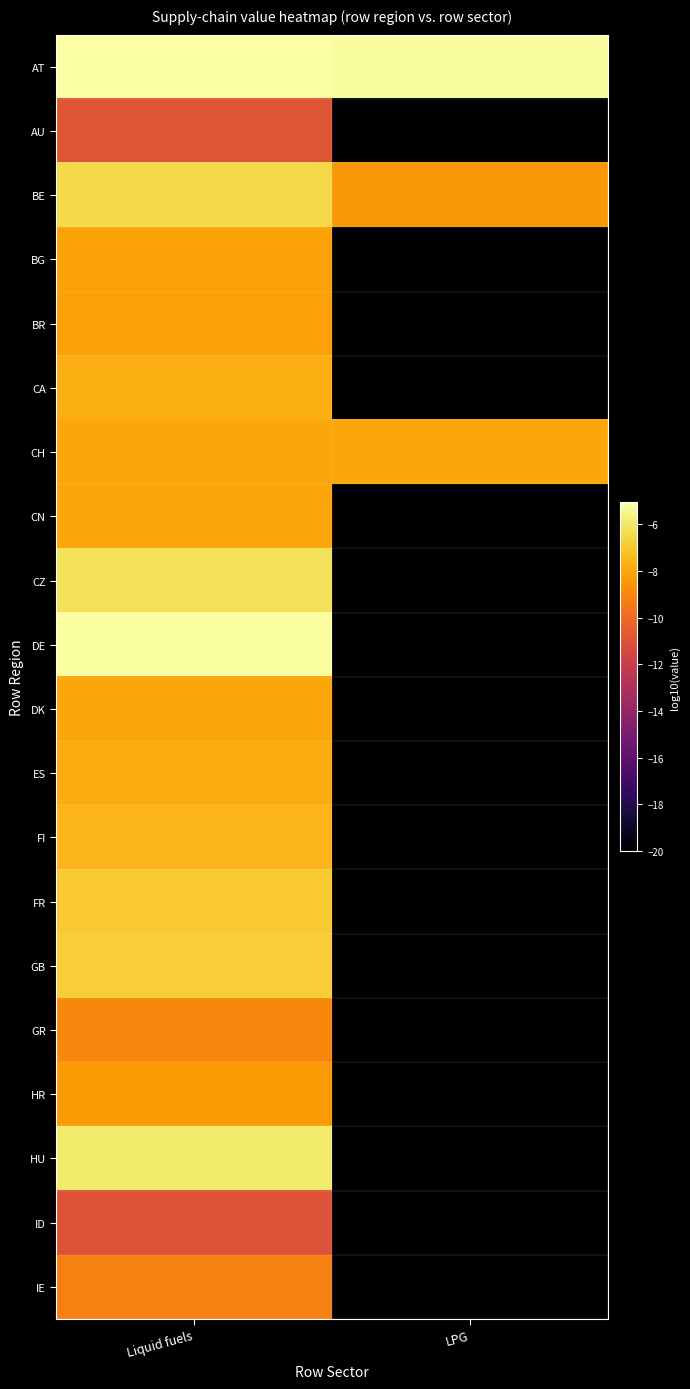

Reading left to right, what are all the values shown in this chart?

AT: Liquid fuels=-5.1	LPG=-5.2
AU: Liquid fuels=-10.8	LPG=-20.0
BE: Liquid fuels=-6.5	LPG=-8.5
BG: Liquid fuels=-8.2	LPG=-20.0
BR: Liquid fuels=-8.2	LPG=-20.0
CA: Liquid fuels=-7.8	LPG=-20.0
CH: Liquid fuels=-8.0	LPG=-8.0
CN: Liquid fuels=-8.0	LPG=-20.0
CZ: Liquid fuels=-6.2	LPG=-20.0
DE: Liquid fuels=-5.1	LPG=-20.0
DK: Liquid fuels=-8.0	LPG=-20.0
ES: Liquid fuels=-7.9	LPG=-20.0
FI: Liquid fuels=-7.6	LPG=-20.0
FR: Liquid fuels=-6.9	LPG=-20.0
GB: Liquid fuels=-6.8	LPG=-20.0
GR: Liquid fuels=-9.0	LPG=-20.0
HR: Liquid fuels=-8.3	LPG=-20.0
HU: Liquid fuels=-5.9	LPG=-20.0
ID: Liquid fuels=-11.0	LPG=-20.0
IE: Liquid fuels=-9.2	LPG=-20.0